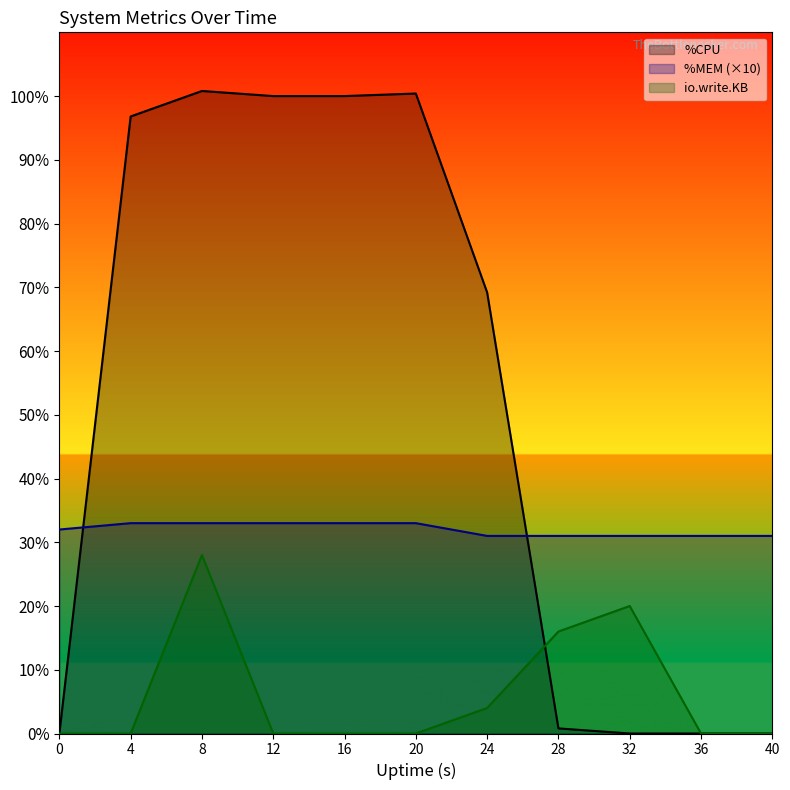

Is the value of %MEM at 4 greater than the value of io.write.KB at 36?

Yes